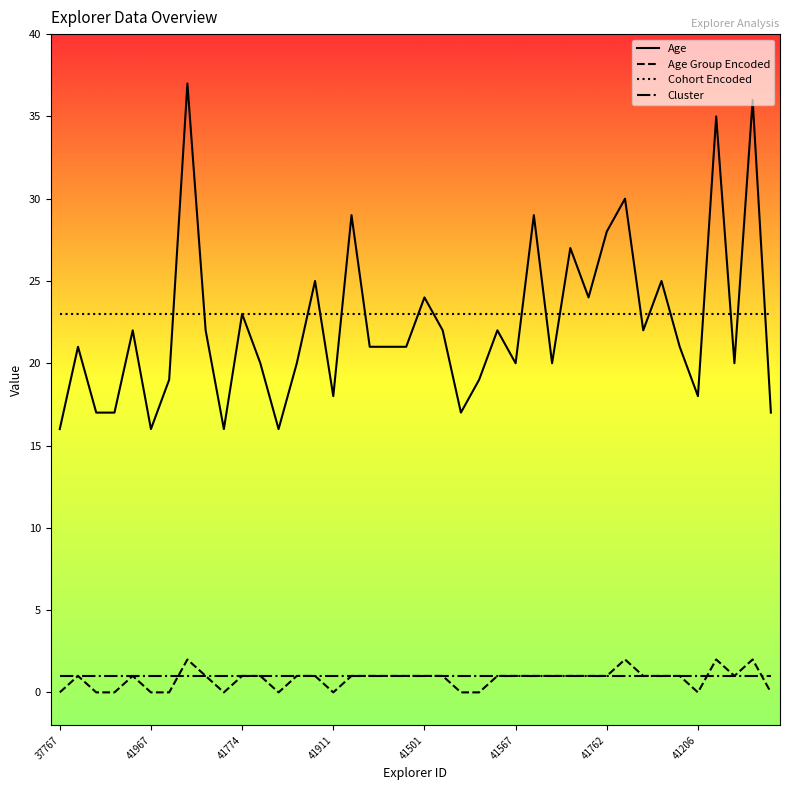

Which series has the largest range (max minus min)?

Age